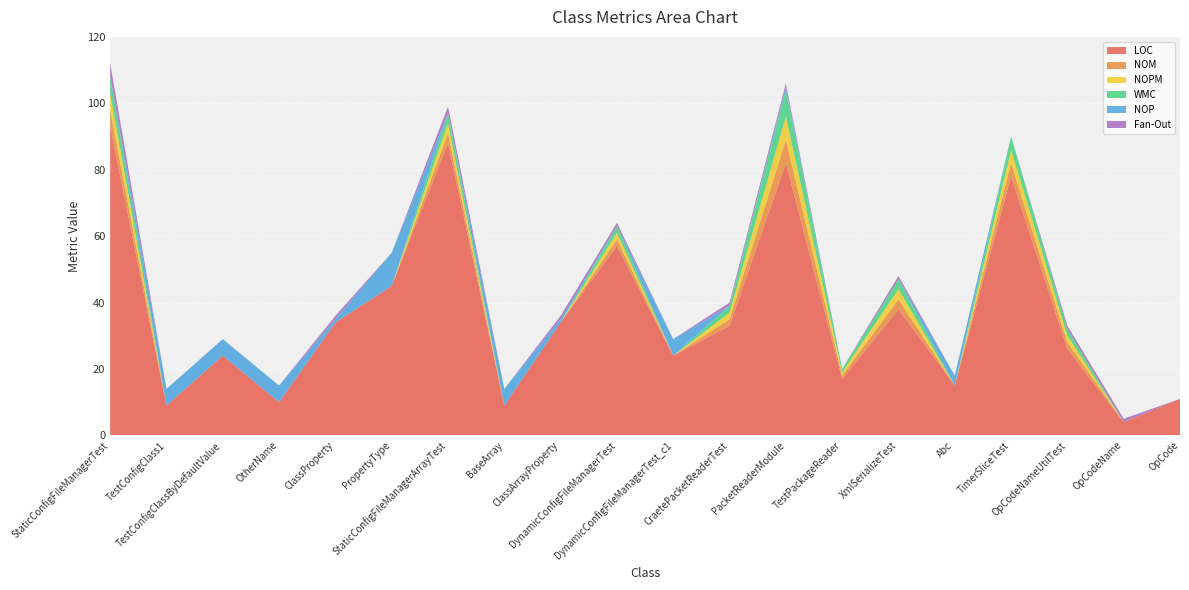

Reading left to right, transcribe all the data shown in this chart.

LOC: 93	9	24	10	34	45	88	9	34	57	24	33	82	17	38	15	78	26	4	11
NOM: 5	0	0	0	0	0	3	0	0	2	0	2	7	1	3	0	4	2	0	0
NOPM: 5	0	0	0	0	0	3	0	0	2	0	2	7	1	3	0	4	2	0	0
WMC: 5	0	0	0	0	0	3	0	0	2	0	2	8	1	3	0	4	2	0	0
NOP: 0	5	5	5	1	10	0	5	1	0	5	0	1	0	0	3	0	0	0	0
Fan-Out: 4	0	0	0	1	0	2	0	1	1	0	1	1	0	1	0	0	1	1	0